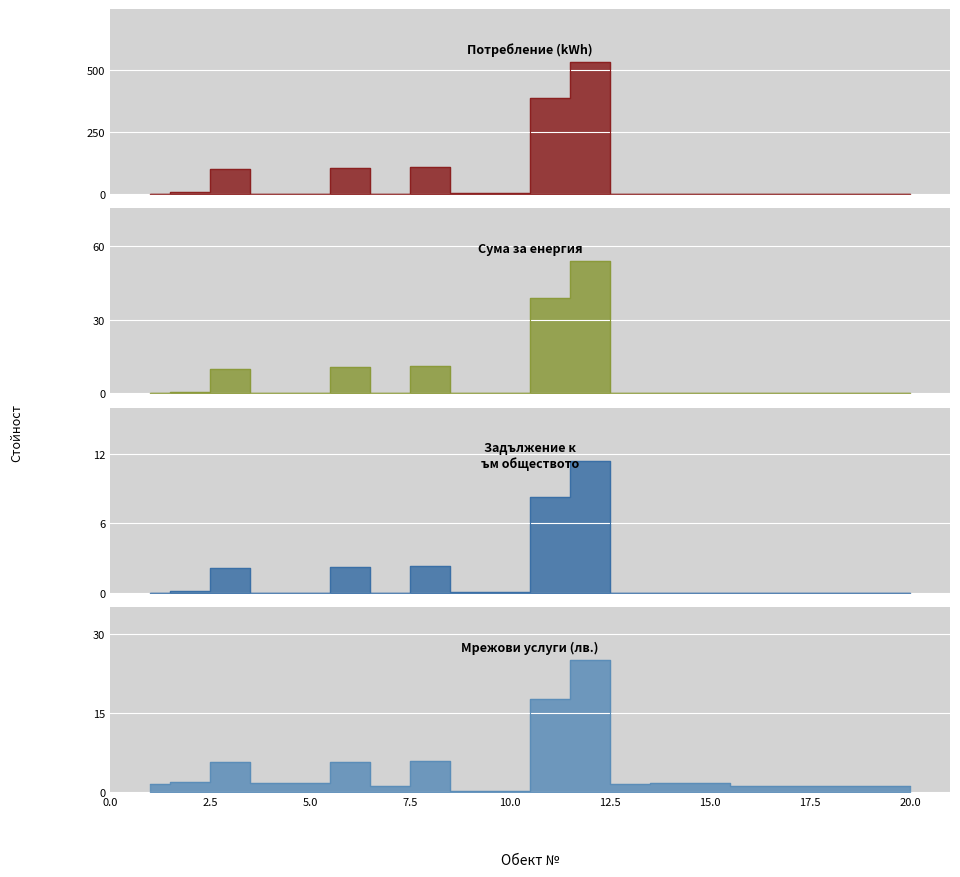

Read the Потребление (kWh) value at 3.

99.0